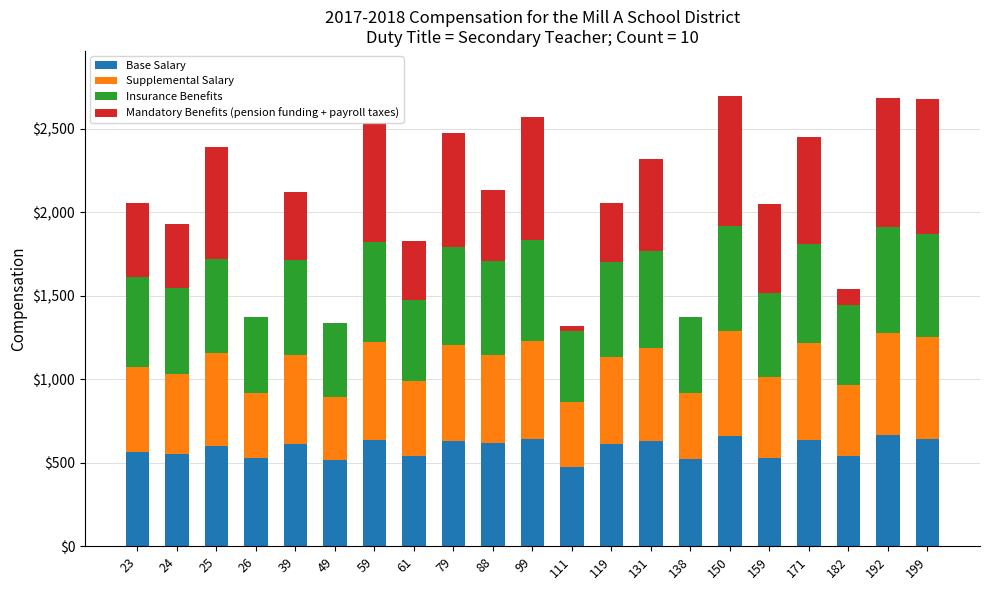

What is the total value across all series at 150?

2696